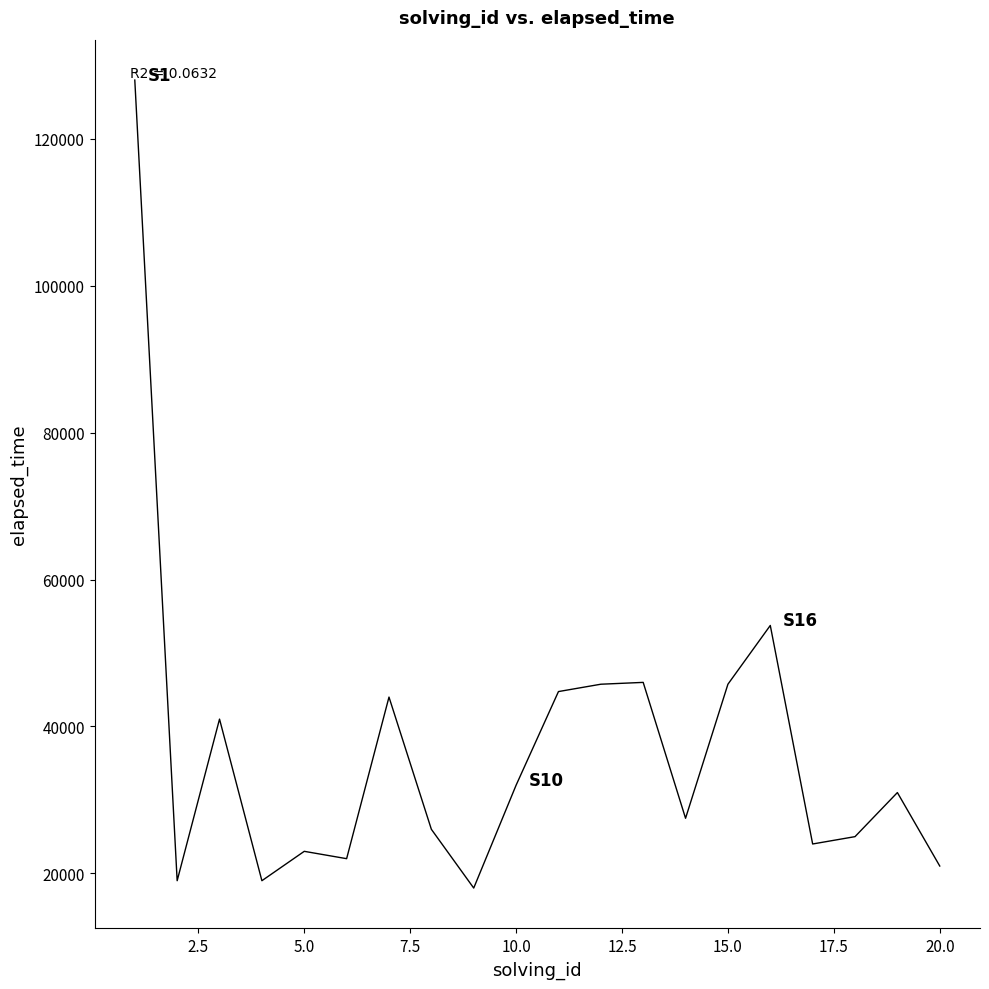

How many lines are shown in the chart?

1